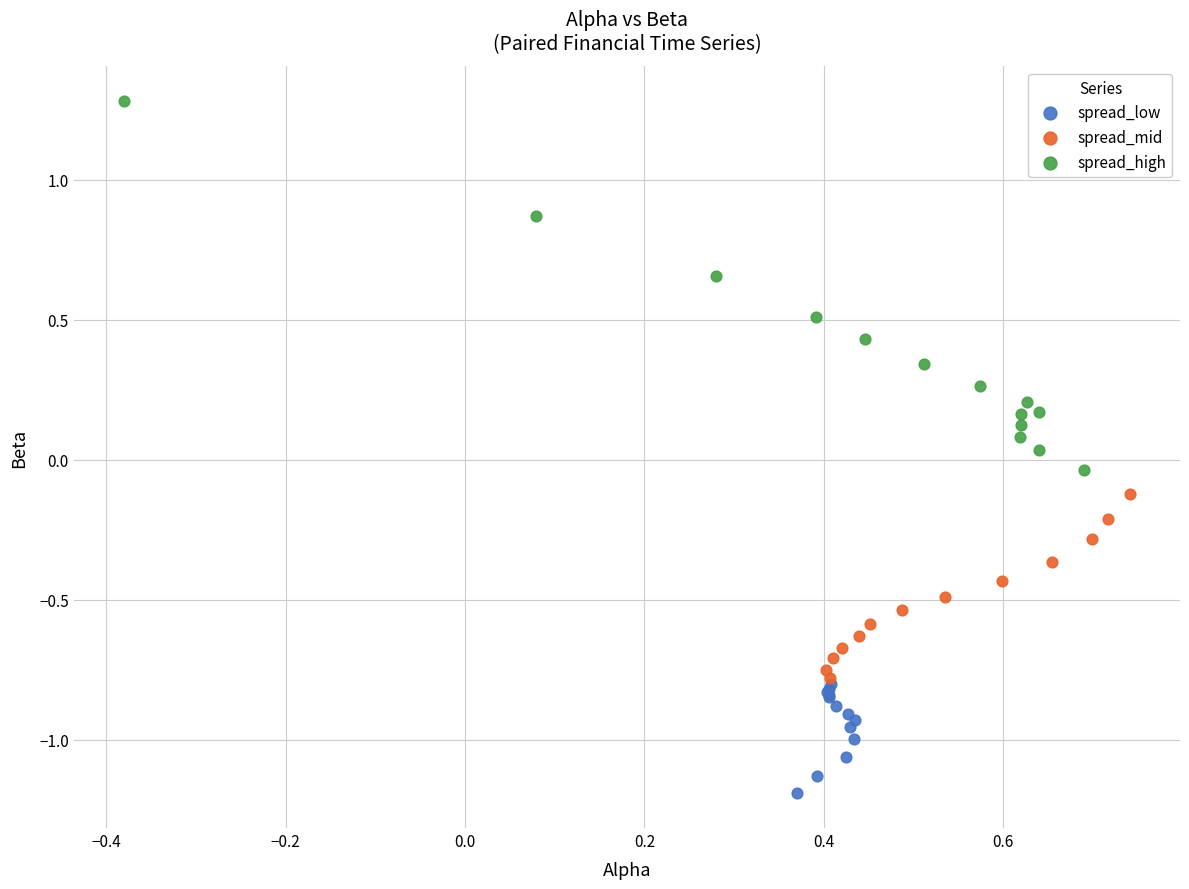

Which series contains the lowest Y value?

spread_low